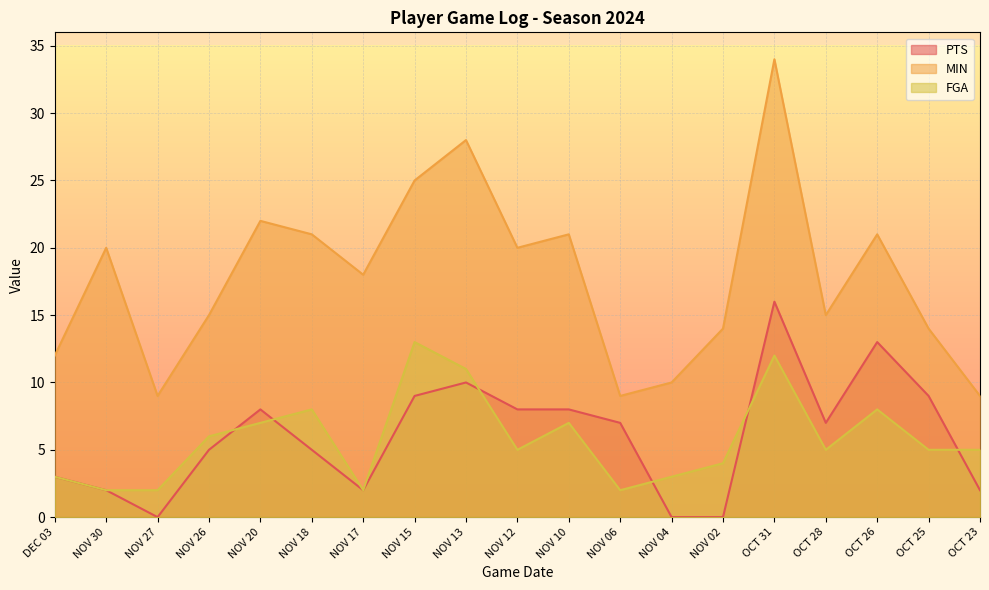

At how many categories does at least one series exceed 23?

3